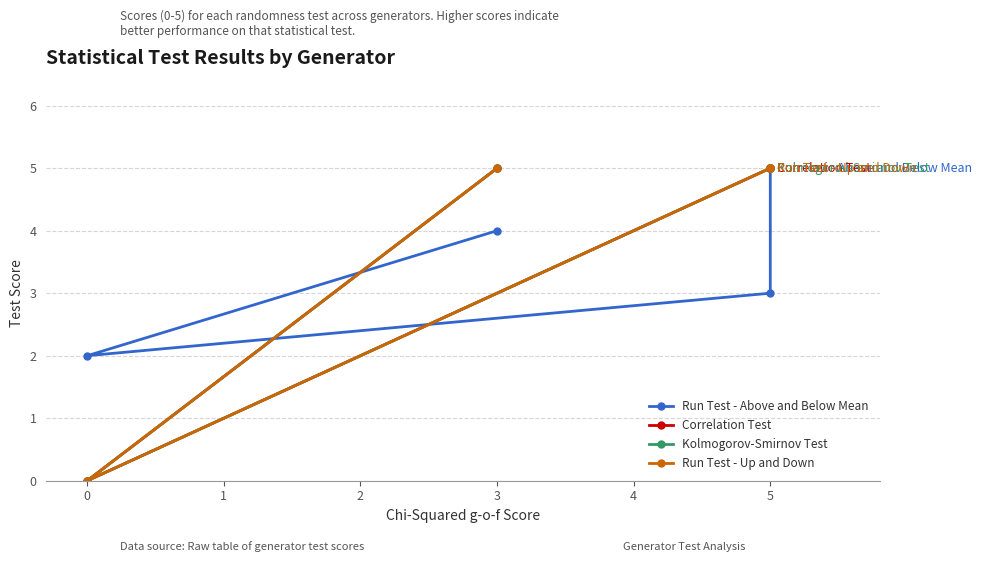

How many values in the Run Test - Above and Below Mean series exceed 4?

1